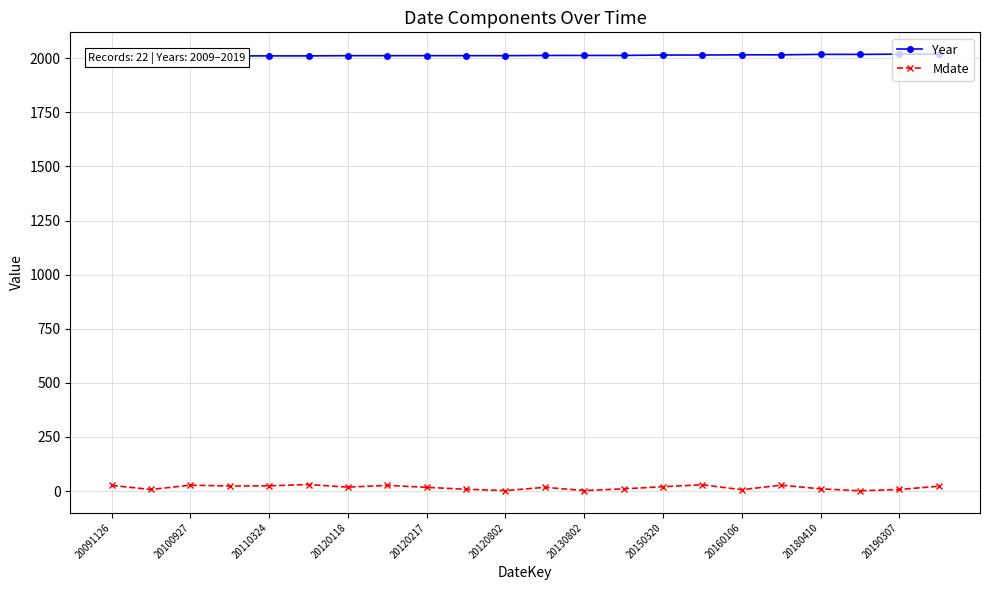

Which series has the largest total across all categories?

Year